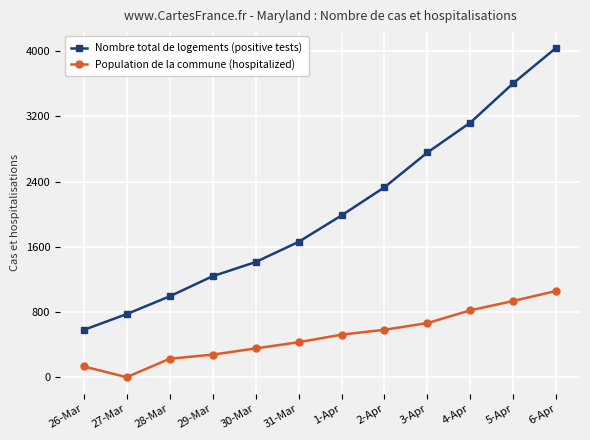

The value of Nombre total de logements (positive tests) at 30-Mar is 2472. True or false?

False